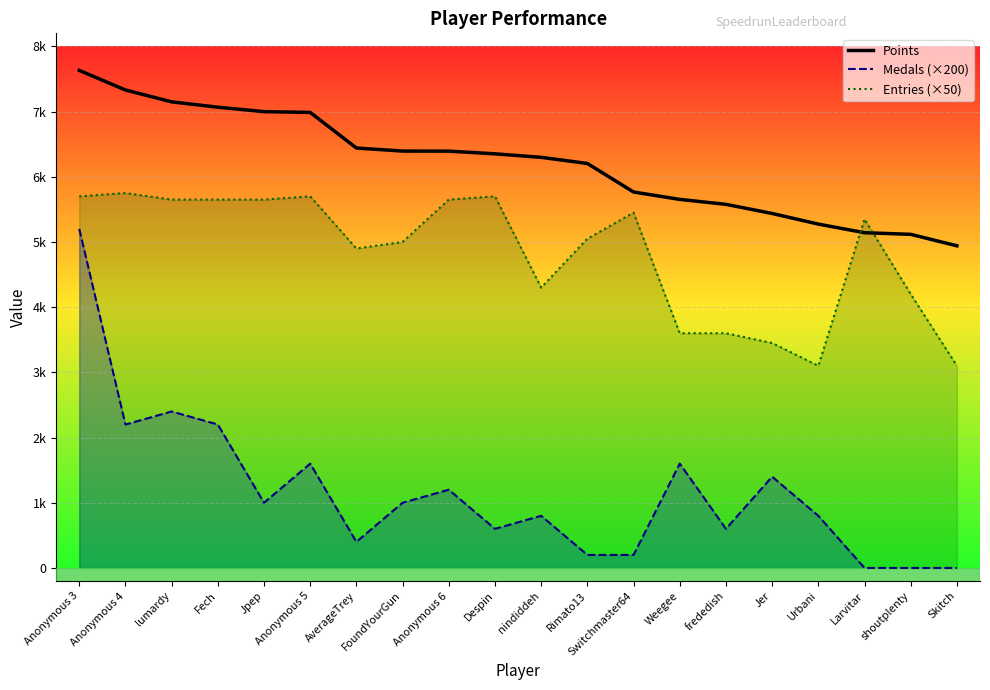

True or false: Medals (×200) and Points cross at least once.

False